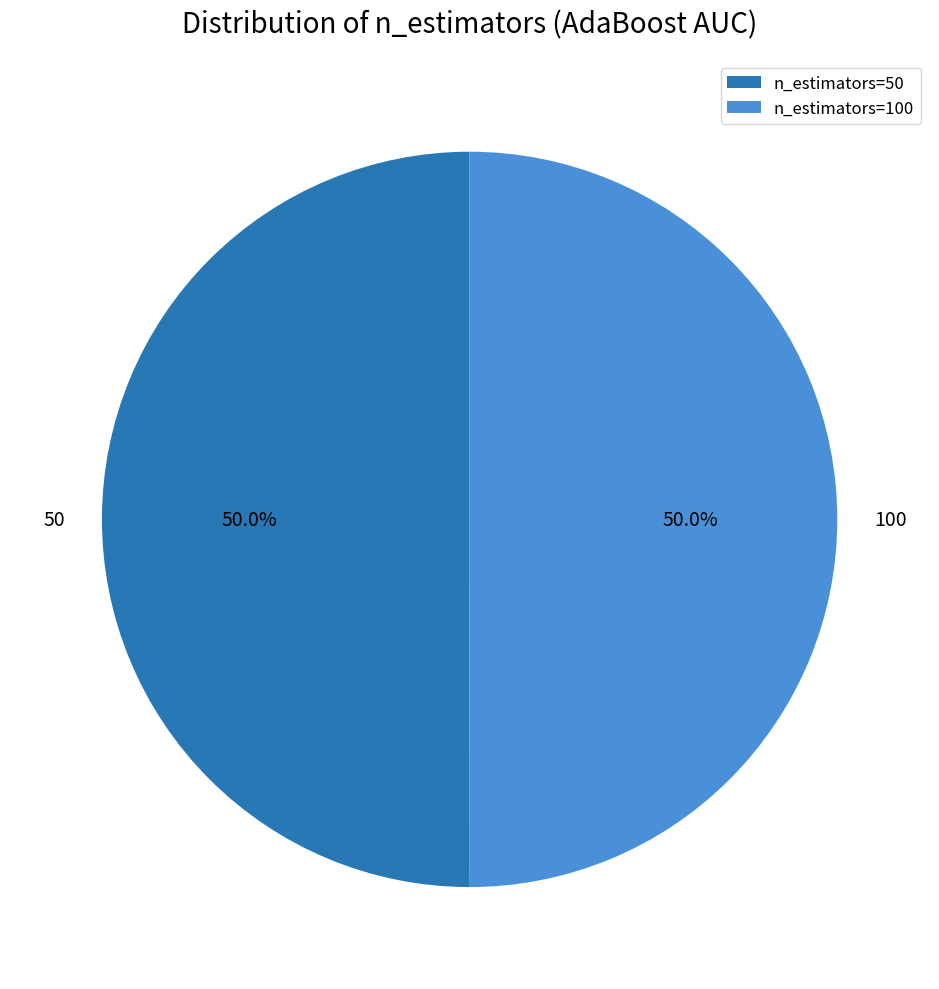

What portion of the pie excludes 50?

50.0%